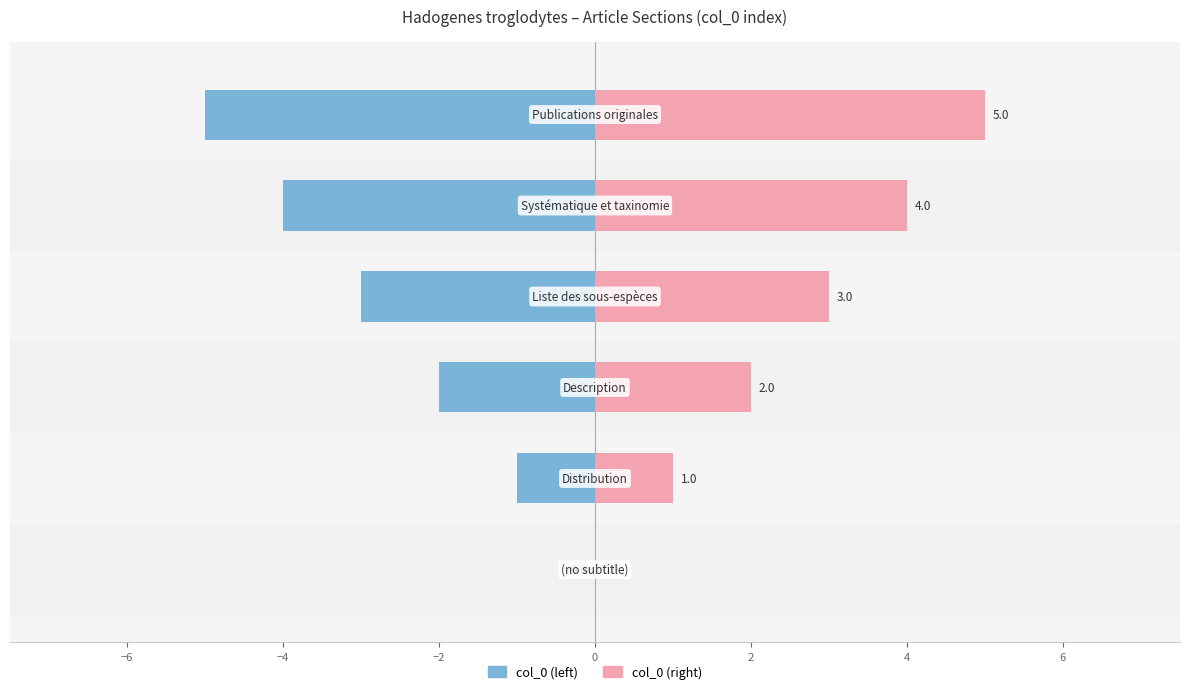

Which series has the largest range (max minus min)?

col_0 (left)